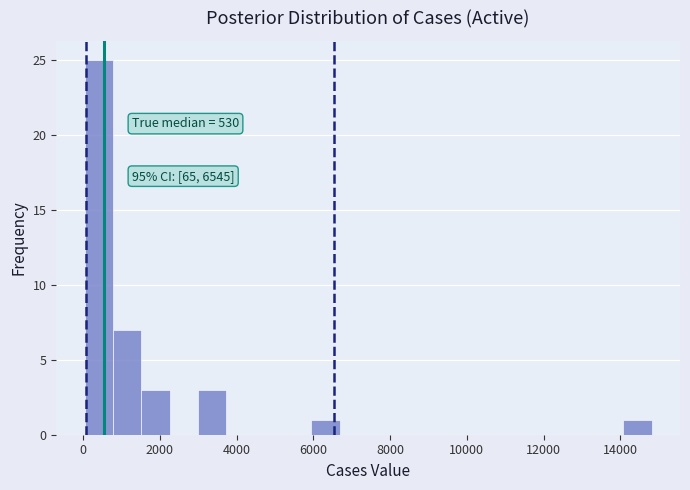

Around what value on the x-axis is the tallest bar? Give the approximate position of its centre, as read against the axis.

400